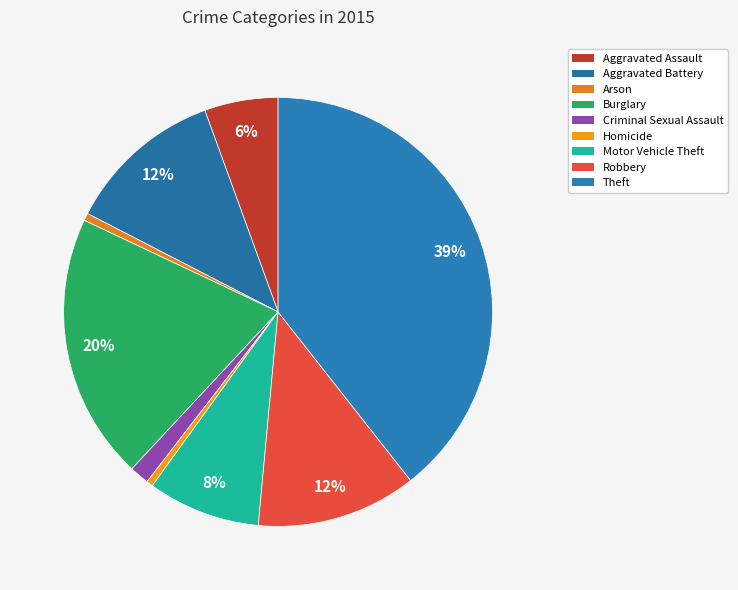

Which has a higher value, Aggravated Assault or Arson?

Aggravated Assault